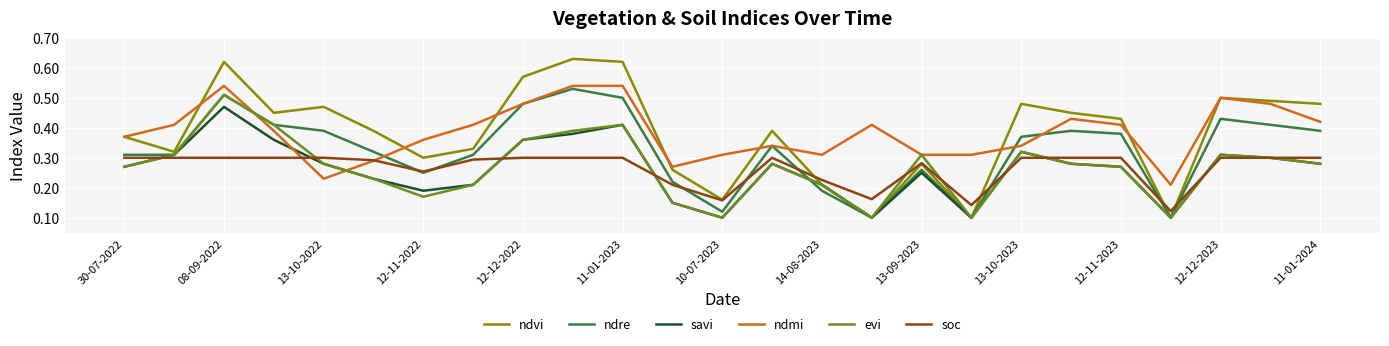

Which series has the widest spread of values?

ndvi